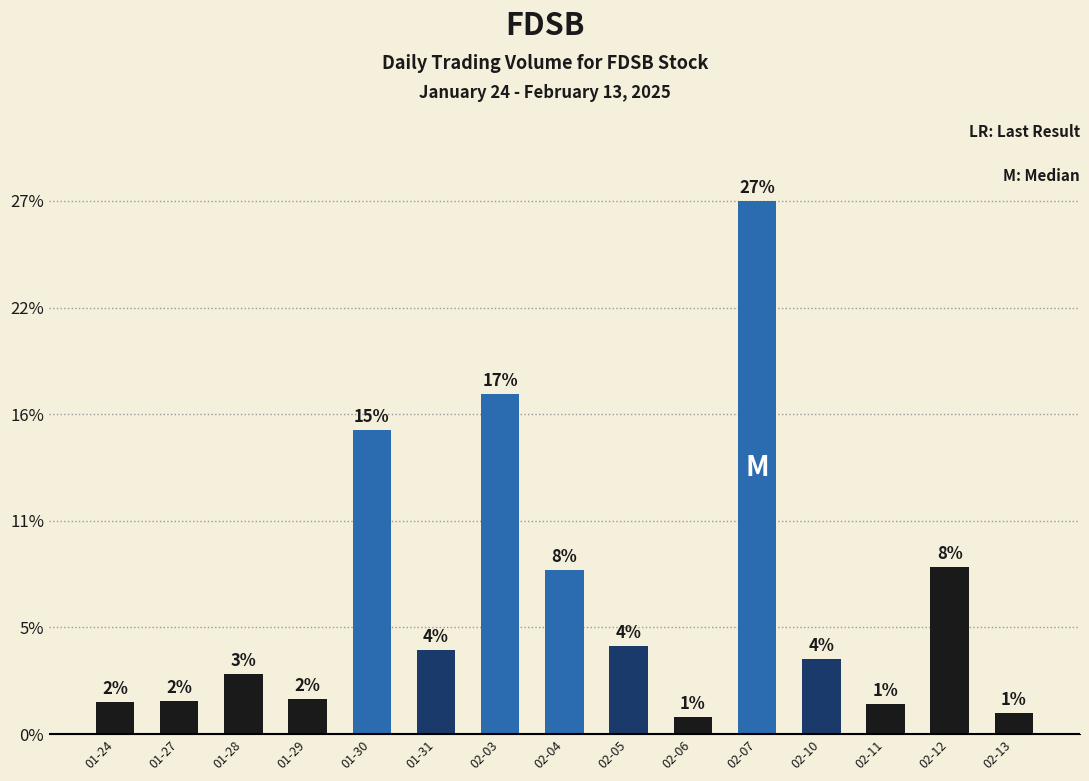

Are the bars horizontal?

No